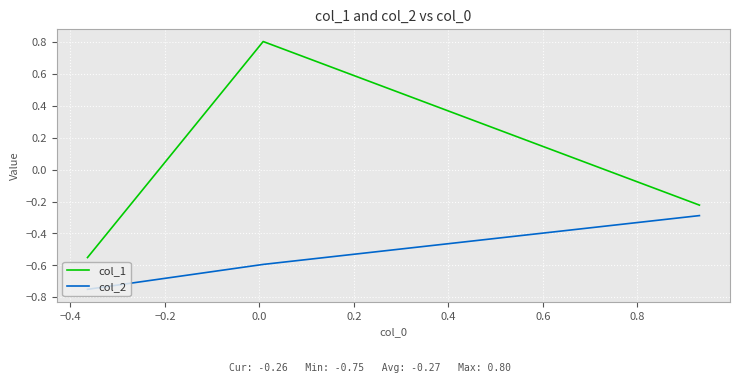

Which series has the widest spread of values?

col_1